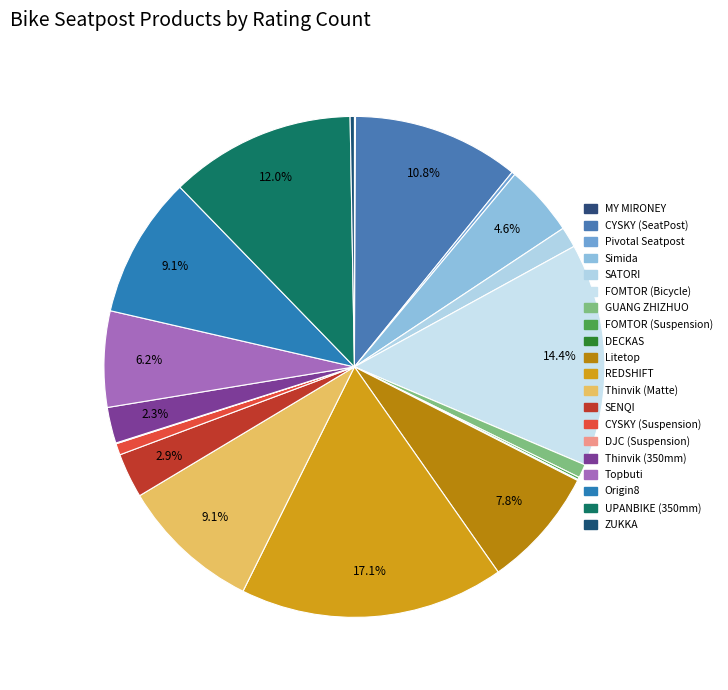

How many segments does this pie chart have?

20